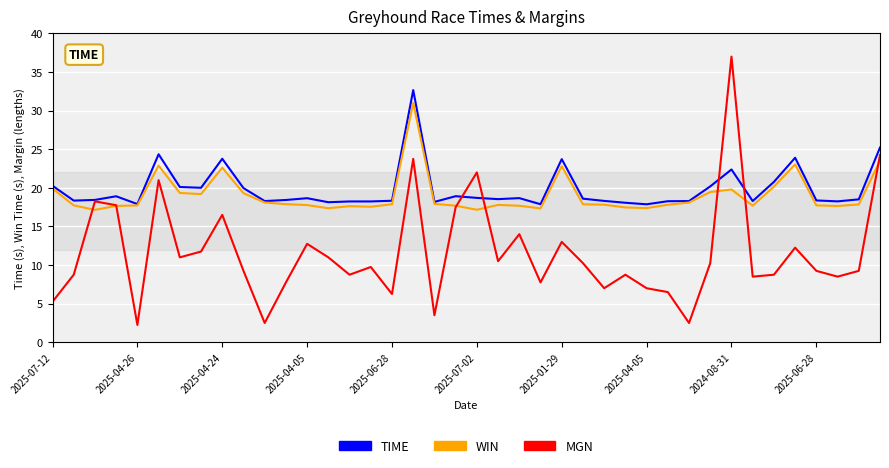

What is the maximum value shown in the chart?

37.0